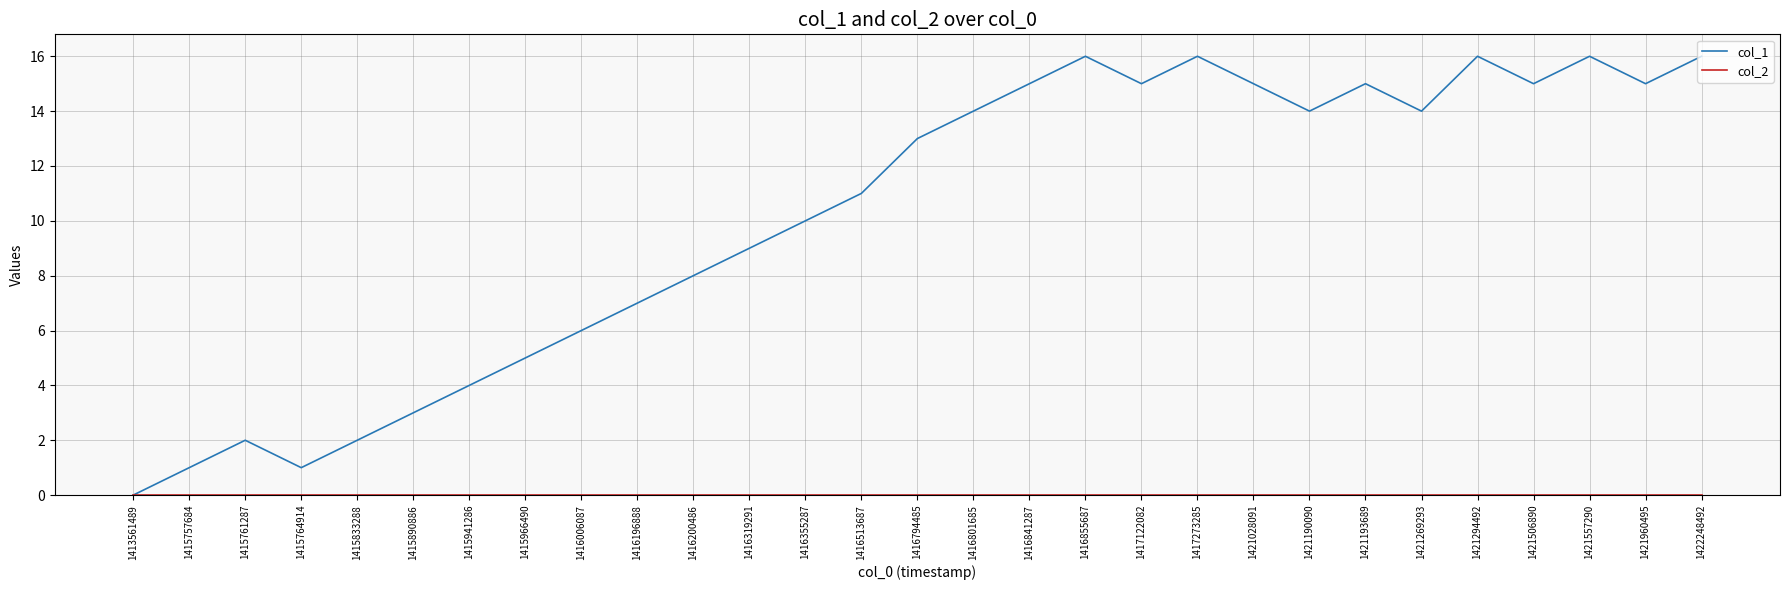

The col_1 series shows 1 at 1415890886. True or false?

False